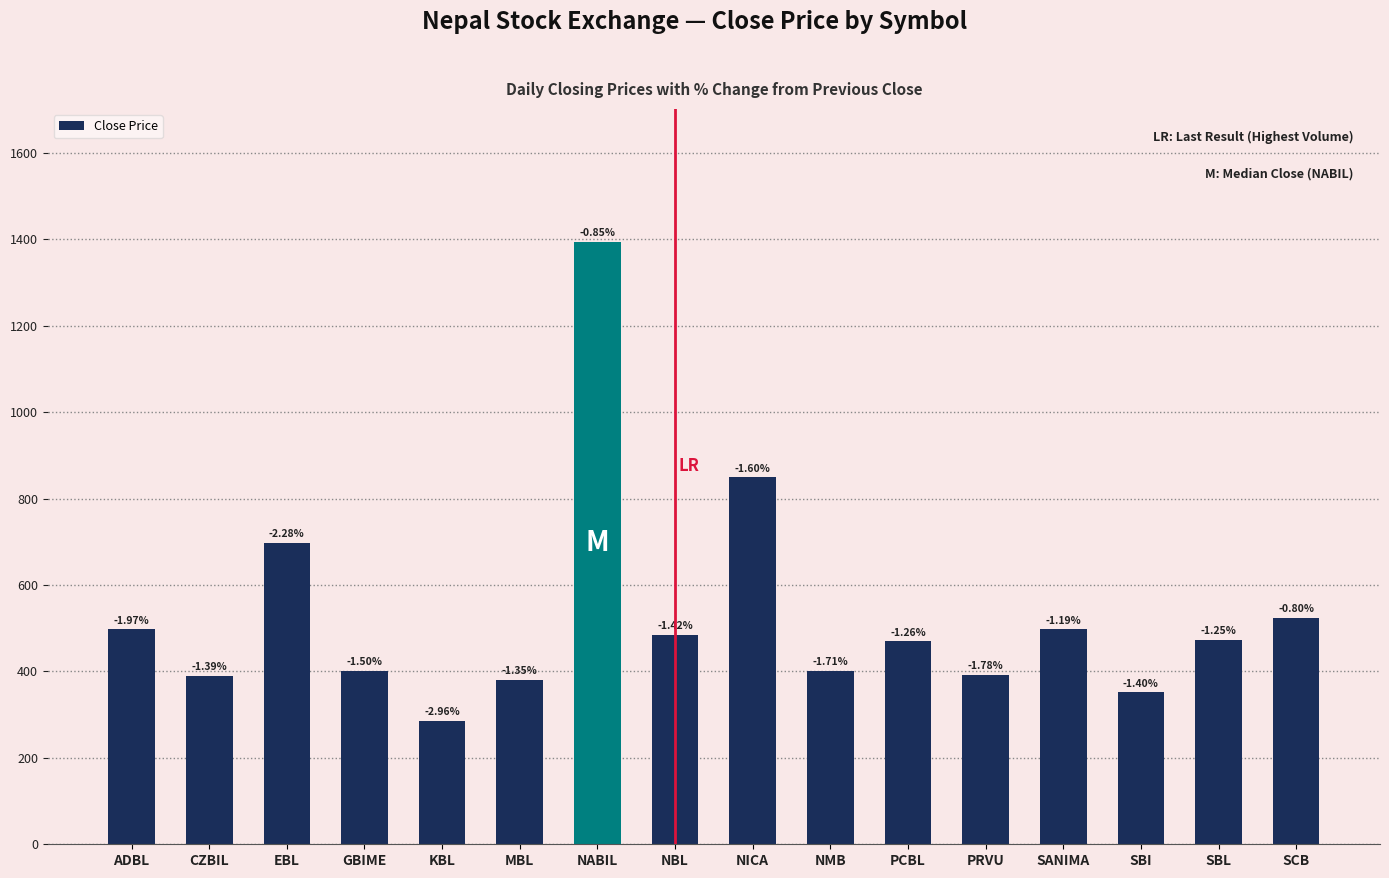

At which label does the data first exceed 473?

ADBL